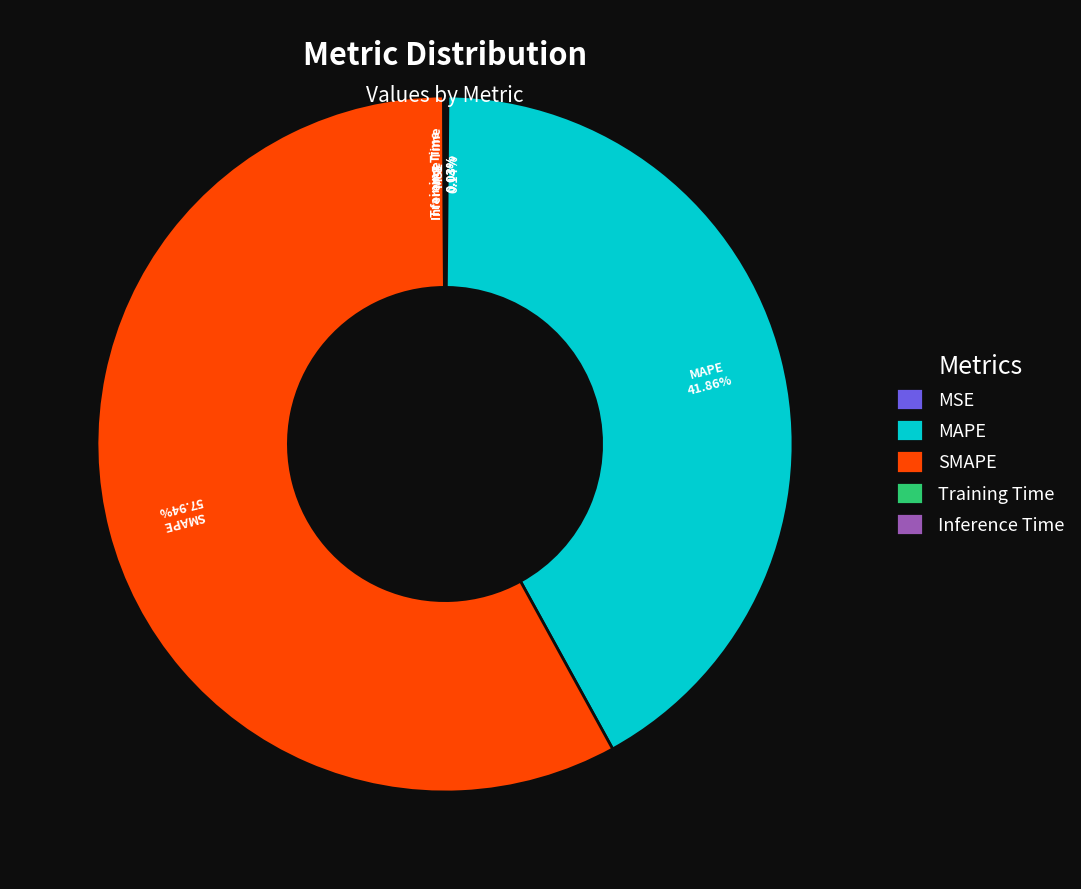

To the nearest percent, what is the difference between the largest and smallest slice percentages?

58%